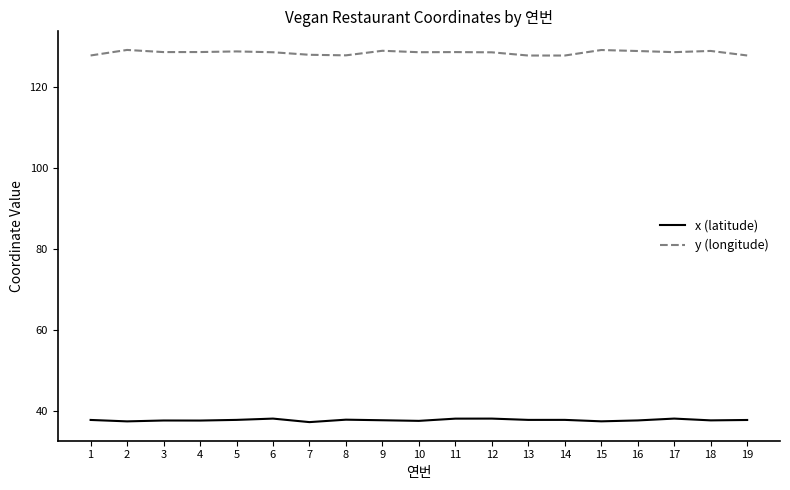

How many lines are shown in the chart?

2